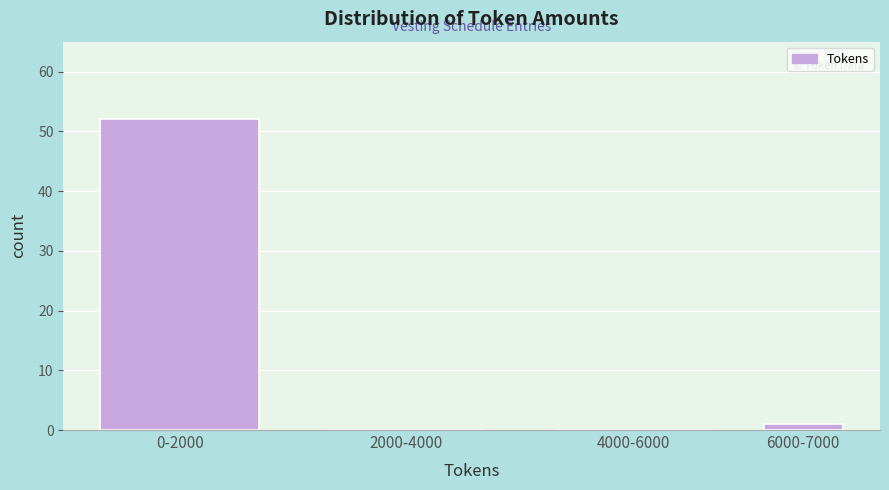

Reading left to right, what are all the values shown in this chart?

0-2000=52	2000-4000=0	4000-6000=0	6000-7000=1